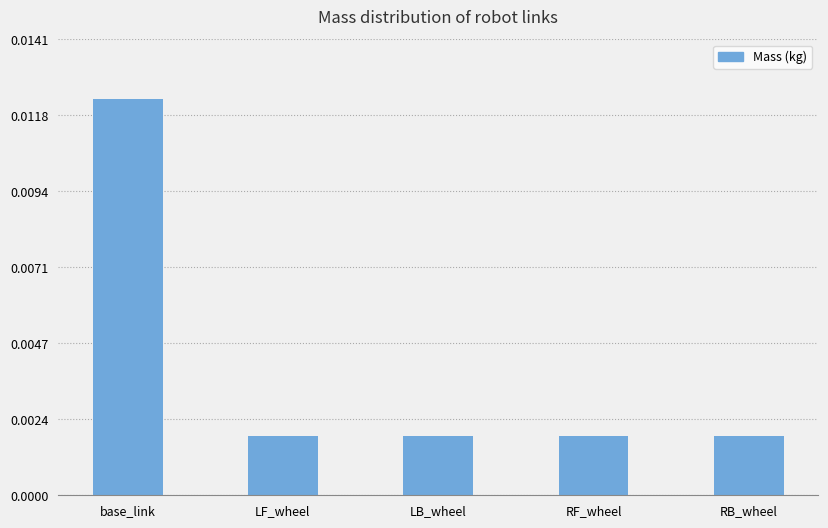

Which has a higher value, RF_wheel or base_link?

base_link